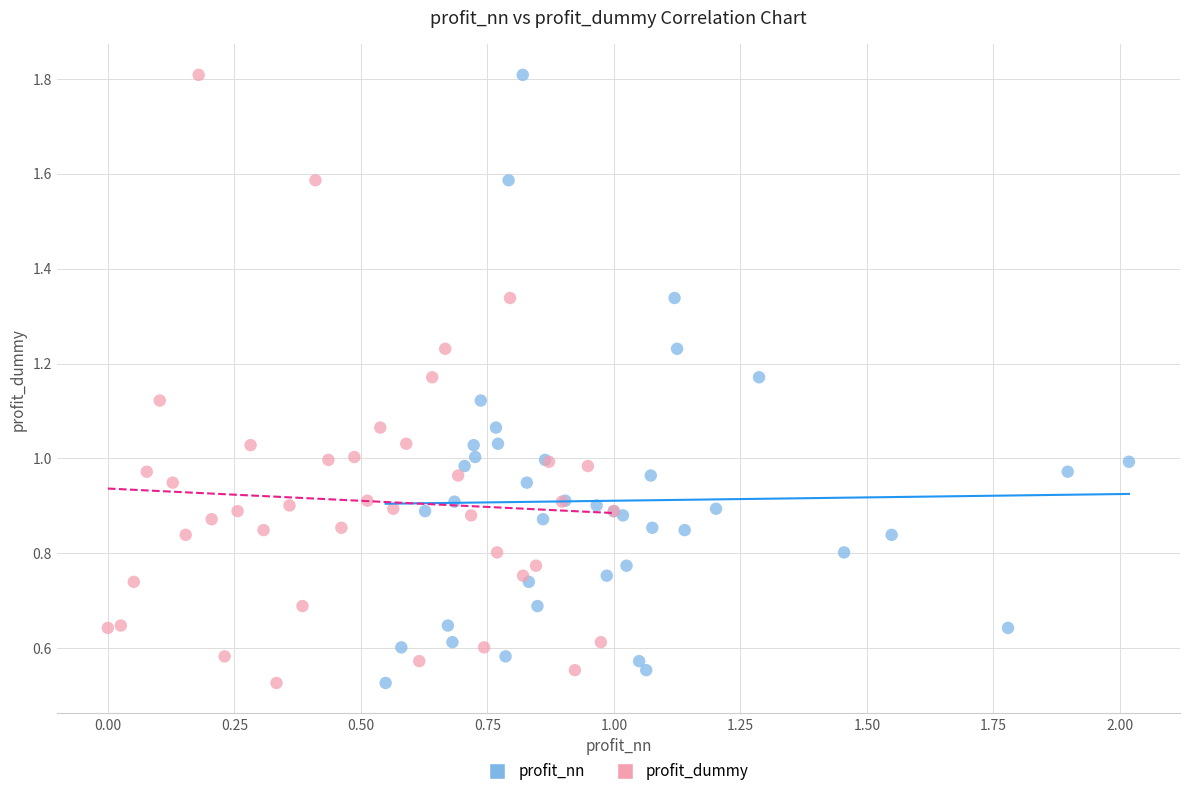

What are all the series names shown in the legend?

profit_nn, profit_dummy